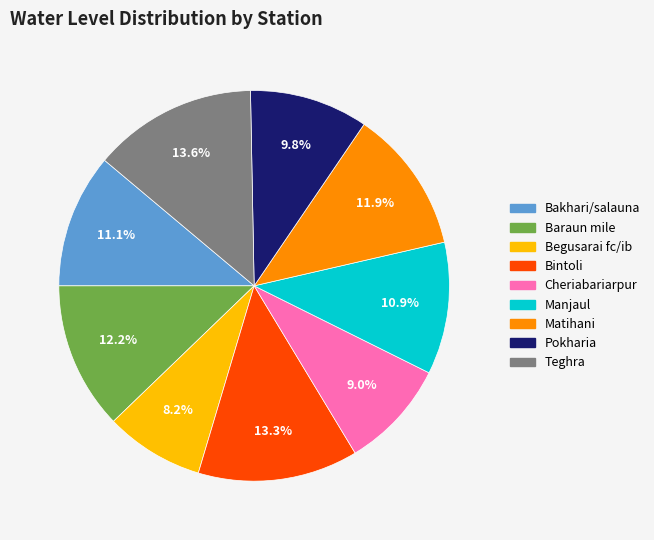

Count the number of slices in the pie.

9